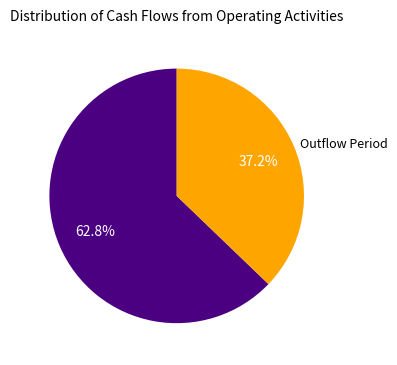

Is there any slice that represents more than half of the pie?

Yes